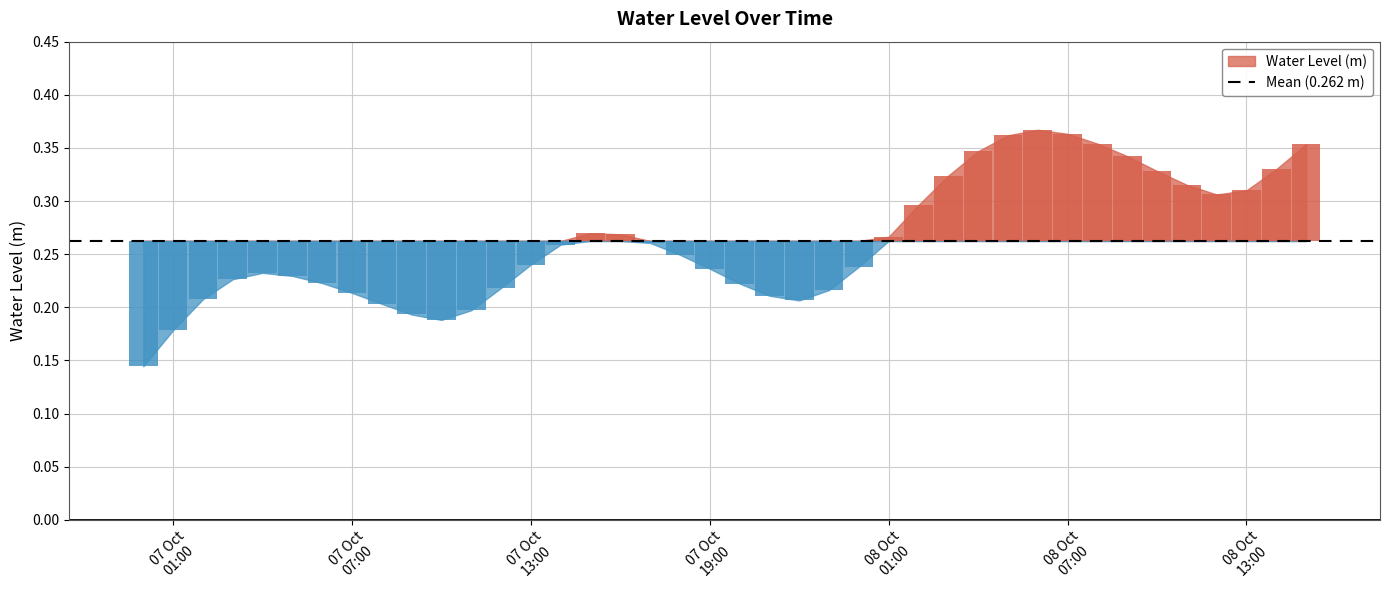

Between 2023-10-08 00:00:00 and 2023-10-07 19:00:00, which is larger?

2023-10-08 00:00:00